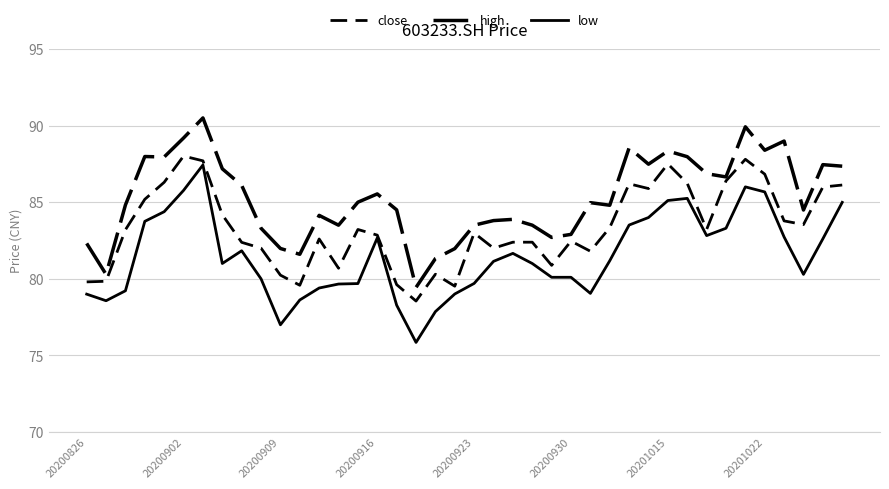

Does the chart have visible grid lines?

Yes